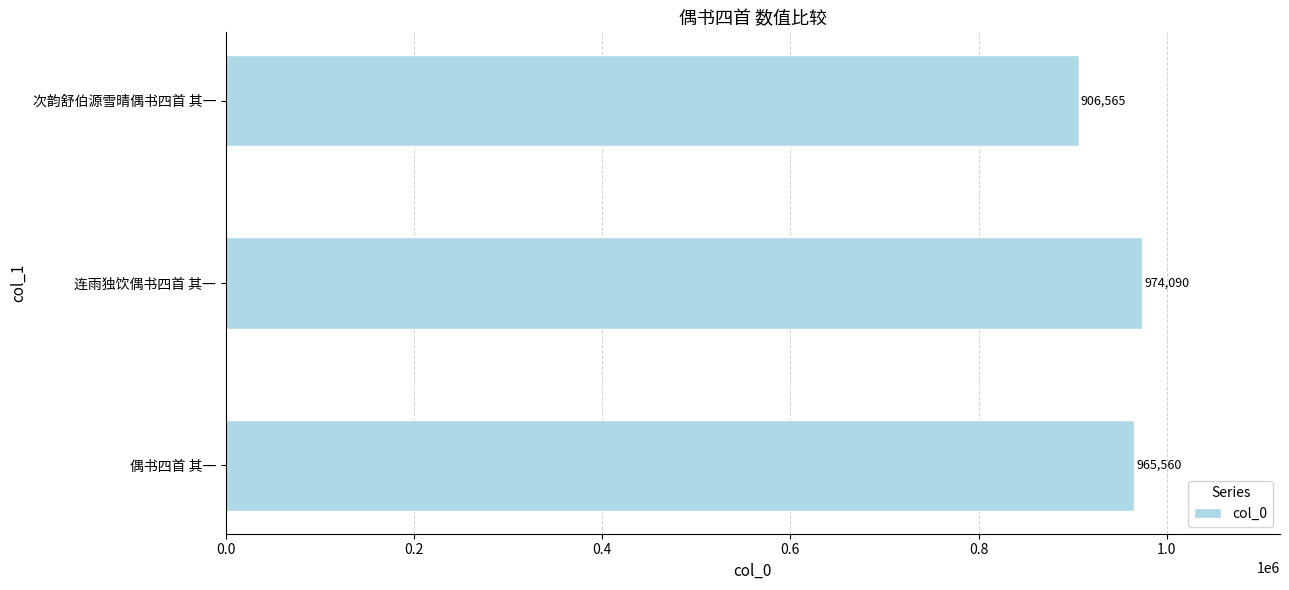

The value at 连雨独饮偶书四首 其一 is 239695. True or false?

False